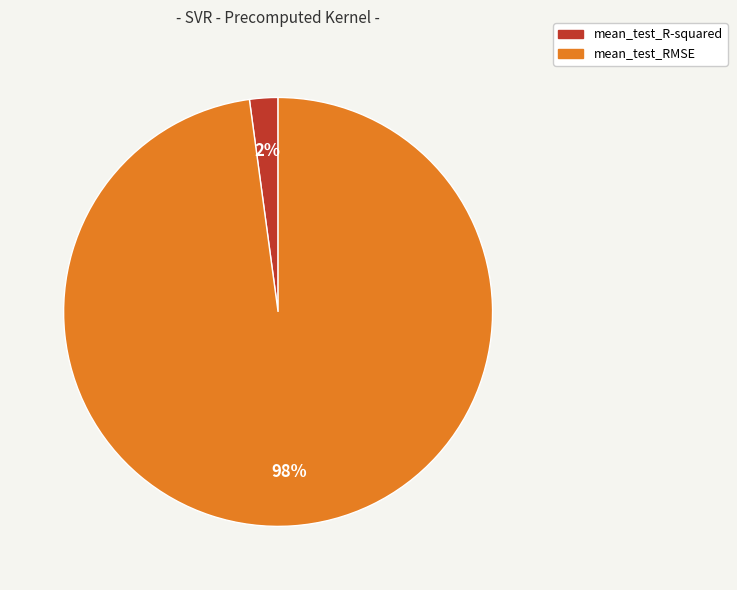

Between mean_test_R-squared and mean_test_RMSE, which is larger?

mean_test_RMSE